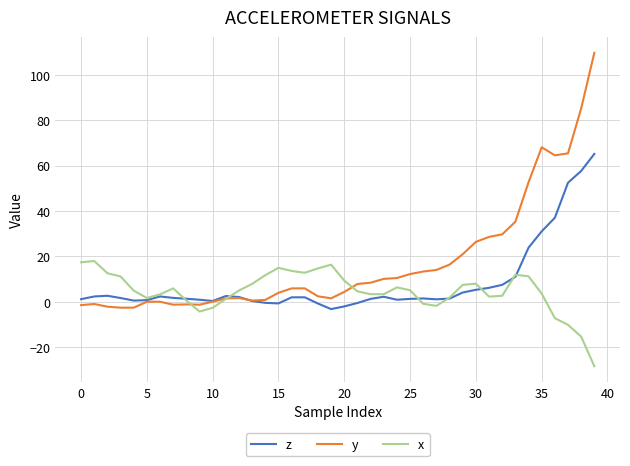

What is the maximum value for z?

65.2